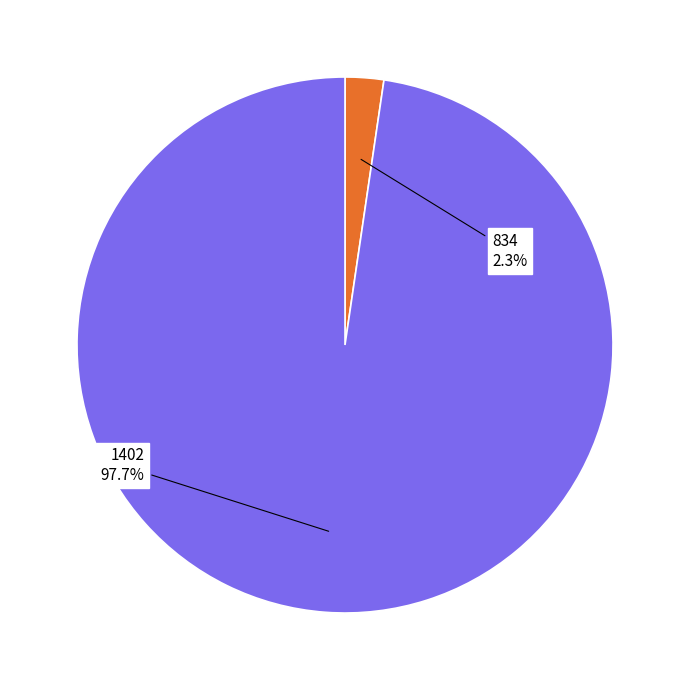

To the nearest percent, what portion does 834 represent?

2%